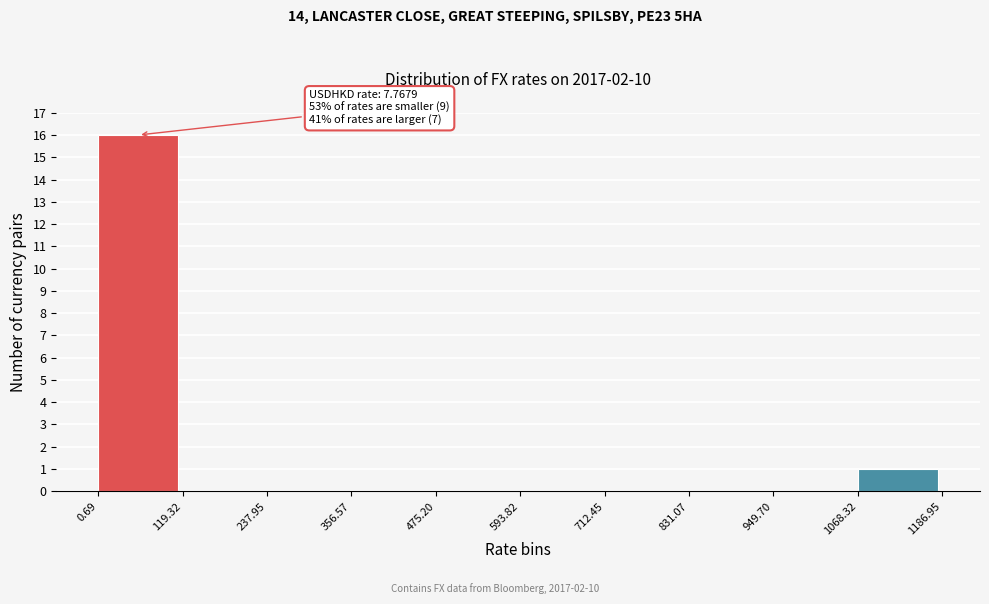

Over which range of the x-axis is the bar tallest?

0.69 to 119.32